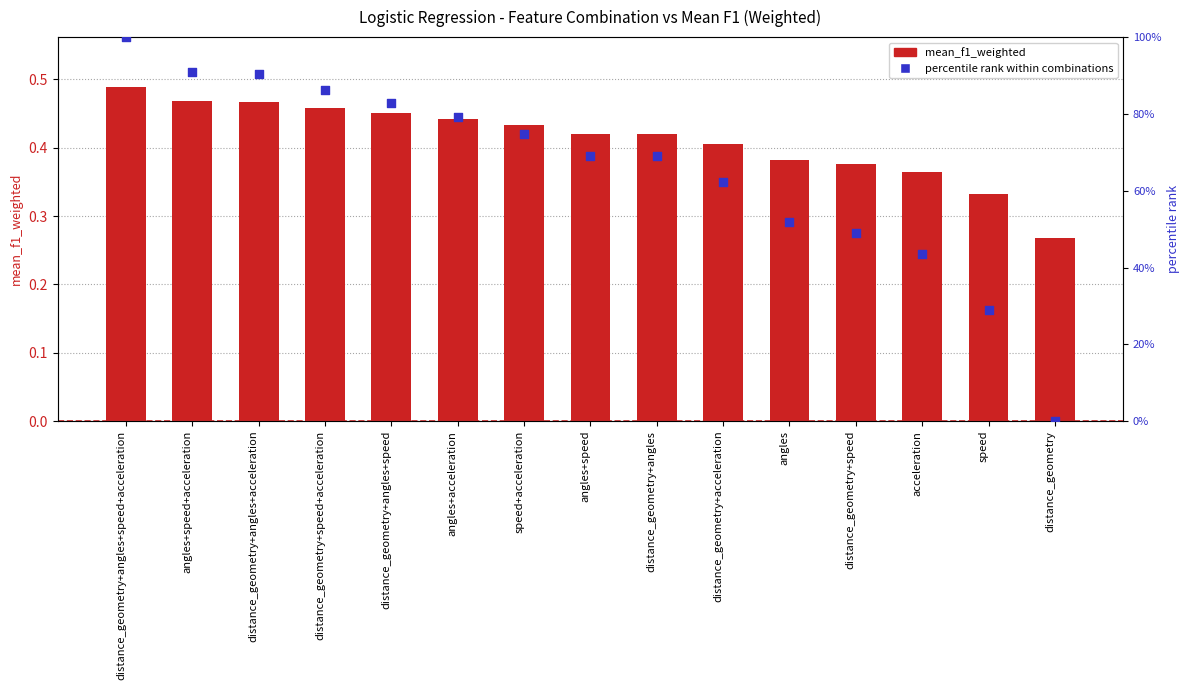

At which category is the sum across all series the highest?

distance_geometry+angles+speed+acceleration